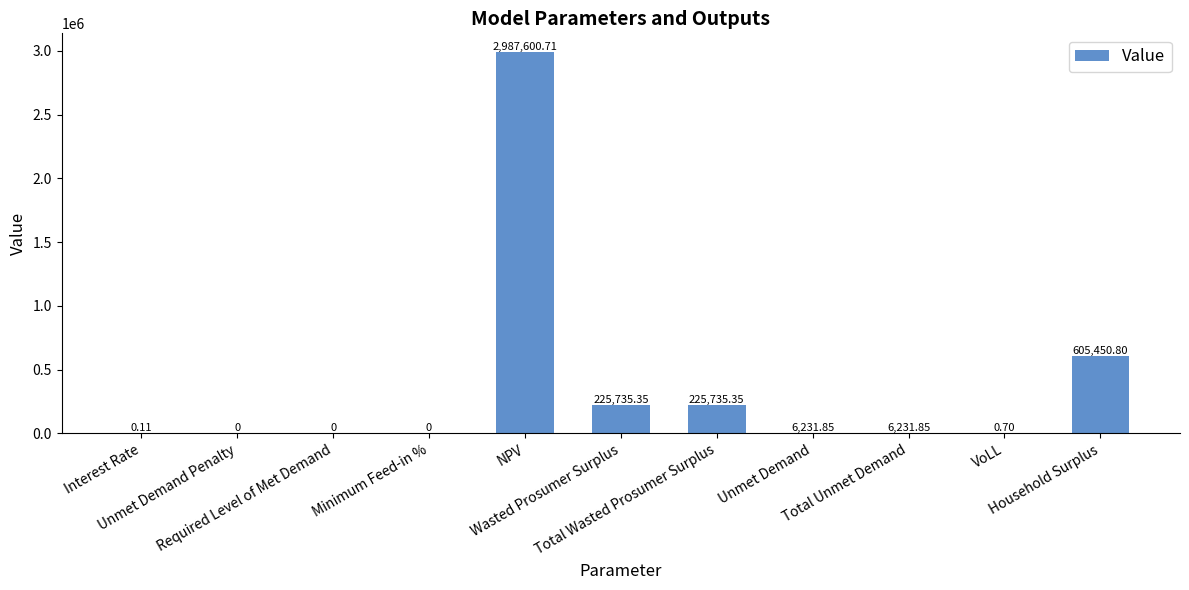

Are the bars horizontal?

No